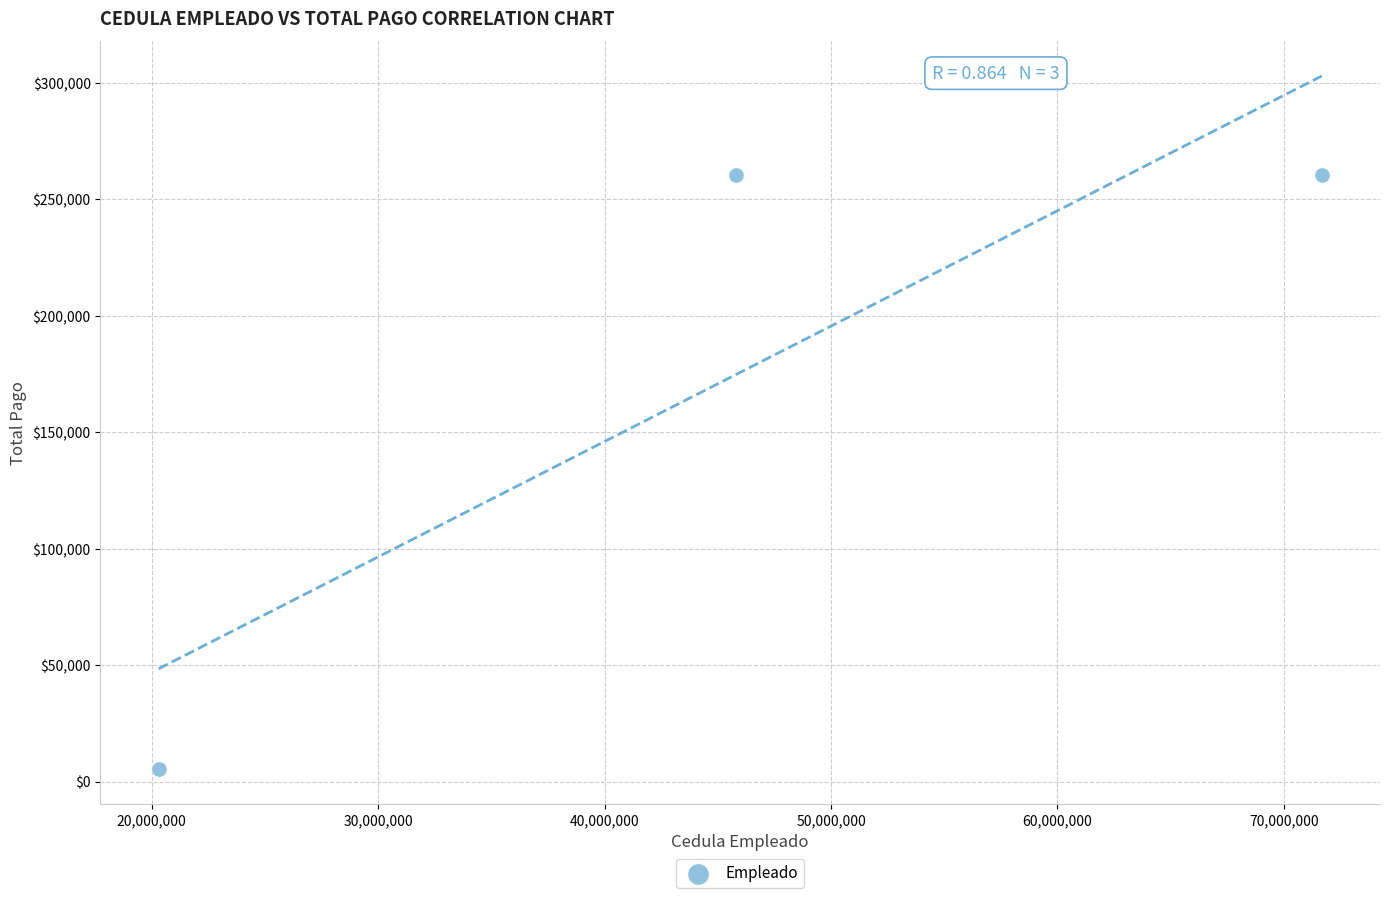

What is the range of Y values (max minus min)?

255208.3